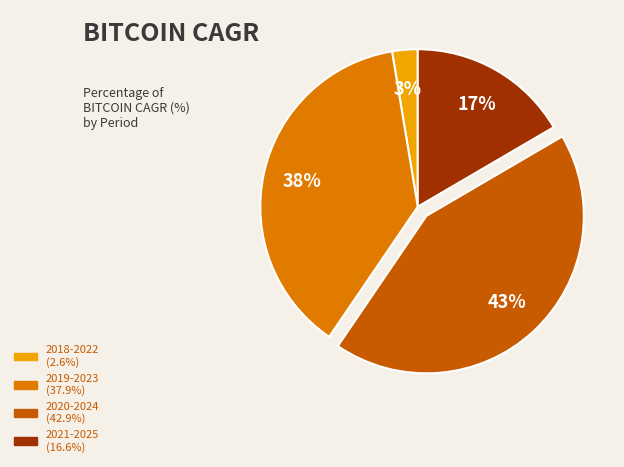

Rank the categories by value from lowest to highest.

2018-2022, 2021-2025, 2019-2023, 2020-2024